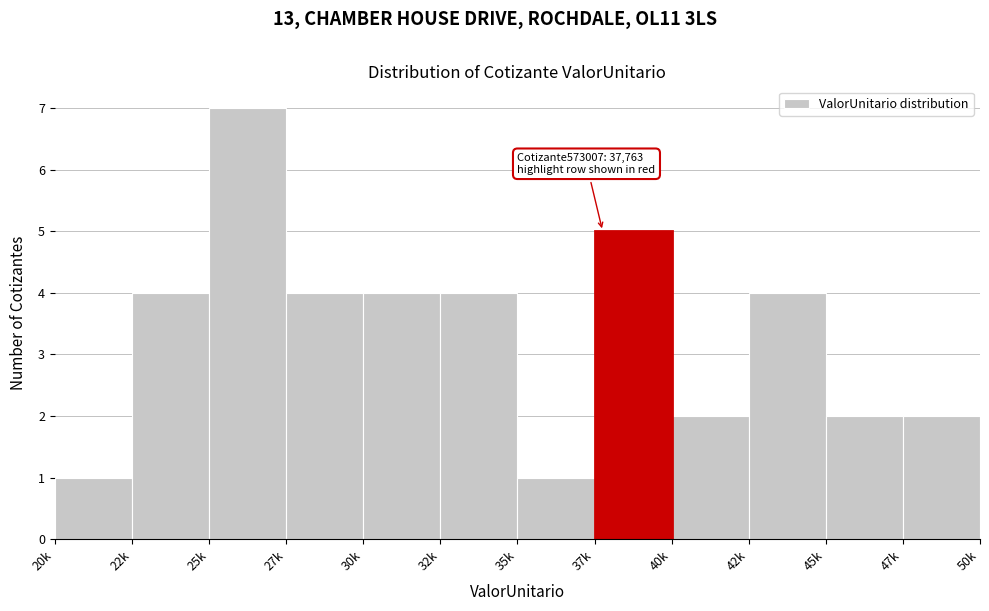

Reading right to left, transcribe all the data shown in this chart.

47k=2	45k=2	42k=4	40k=2	37k=5	35k=1	32k=4	30k=4	27k=4	25k=7	22k=4	20k=1